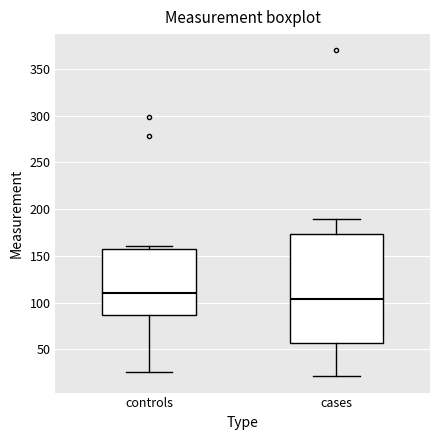

Where does the upper whisker of the box for cases end on the y-axis? The values are not printed on the chart, so give them approximately, as read against the axis.

190